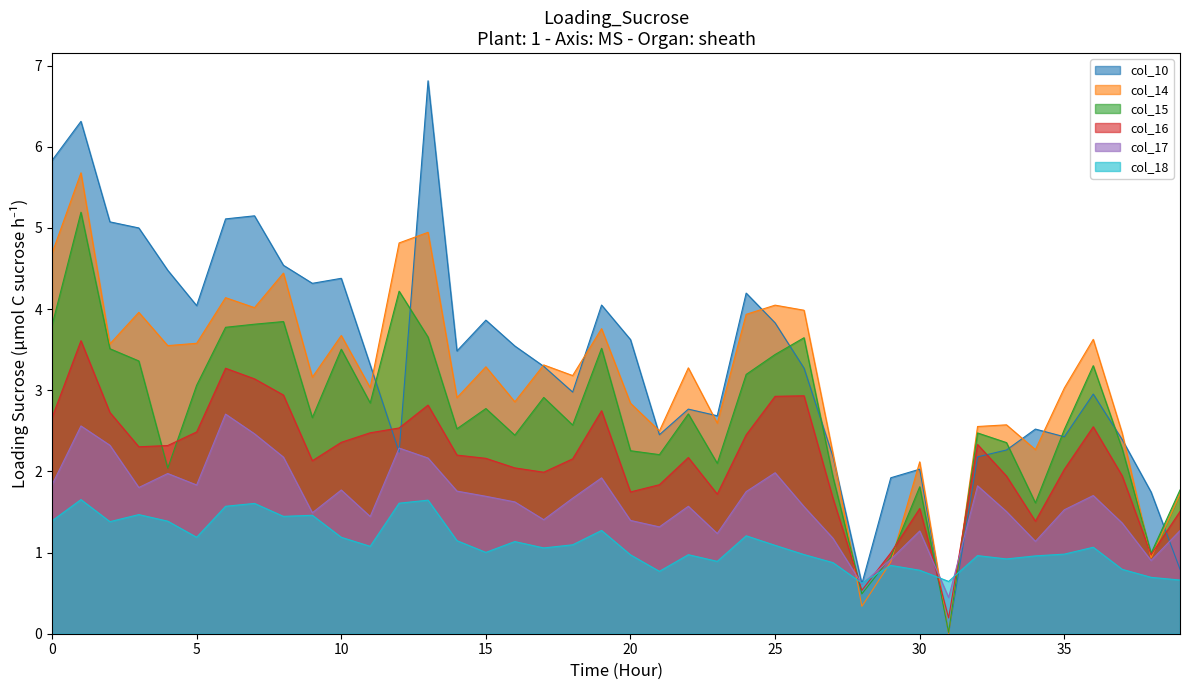

How many values in the col_18 series exceed 1?

23